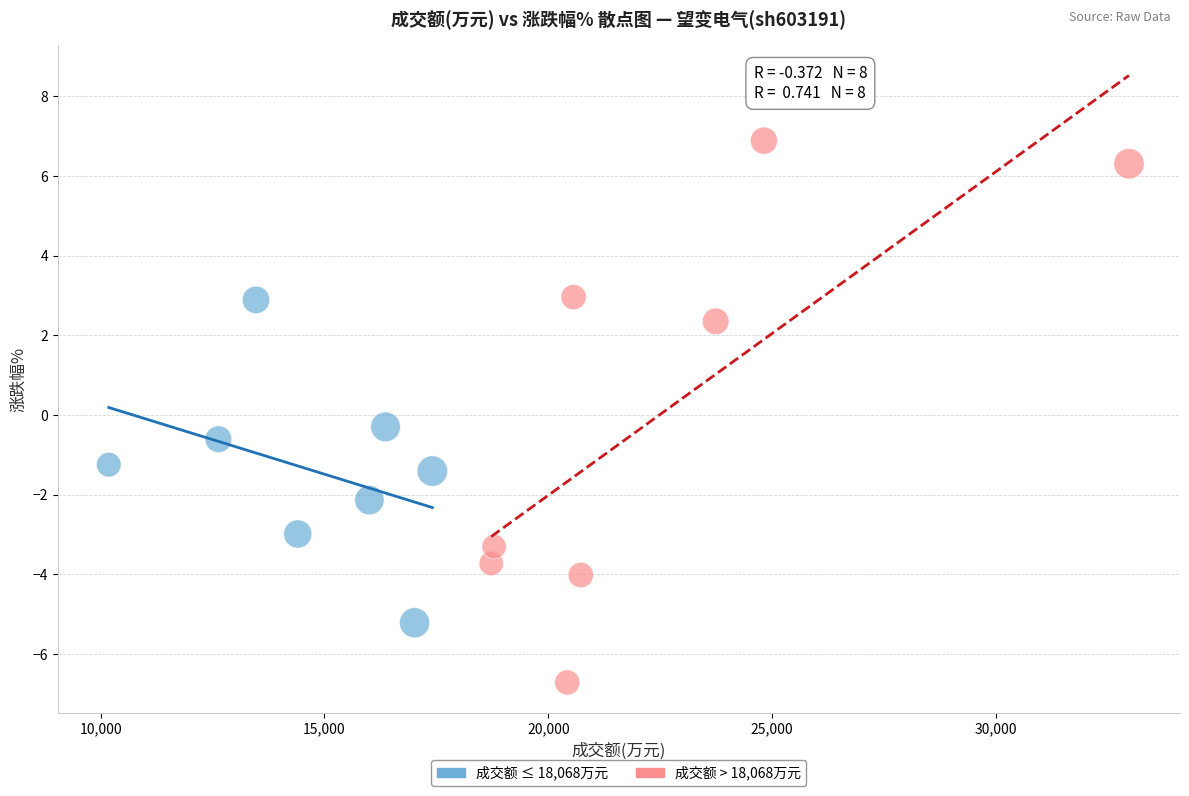

Which series reaches the maximum Y coordinate?

成交额 > 18,068万元